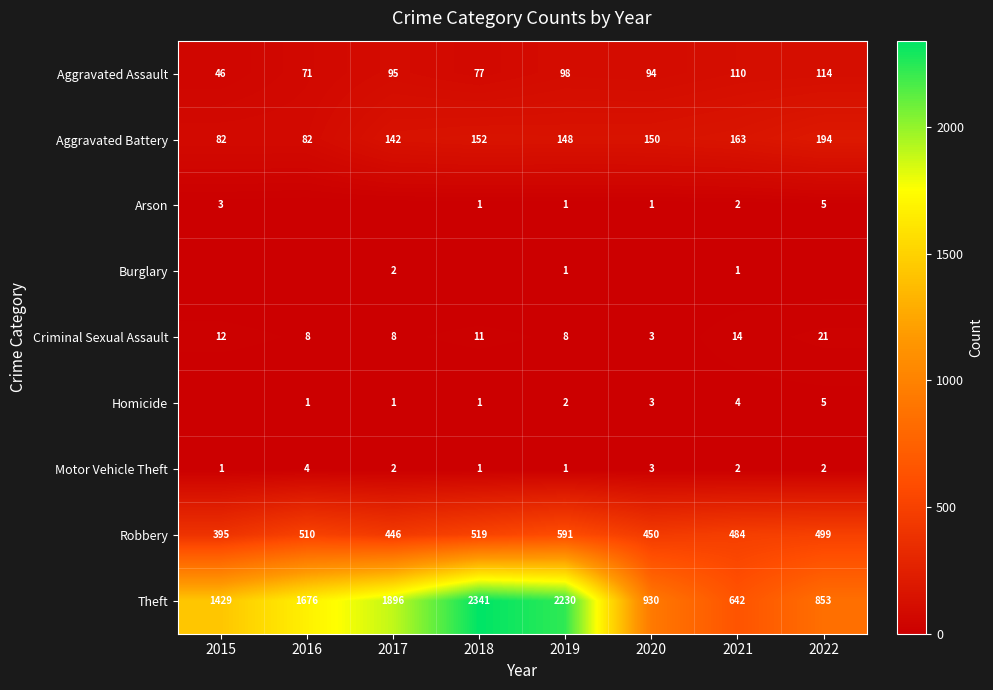

What value does the Aggravated Battery series have at 2020?

150